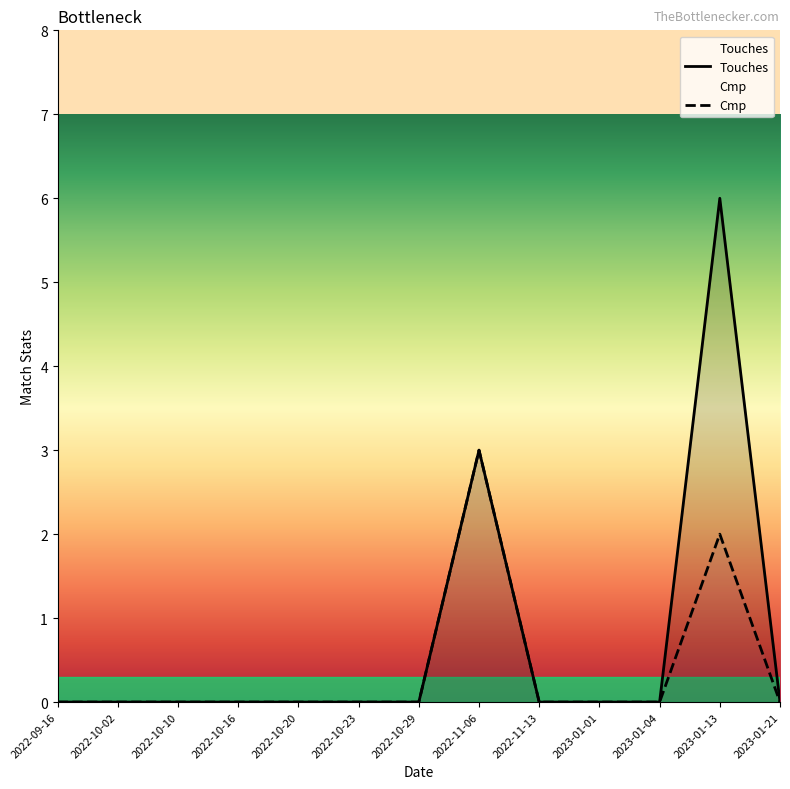

What position from the right is 2022-11-06?

6